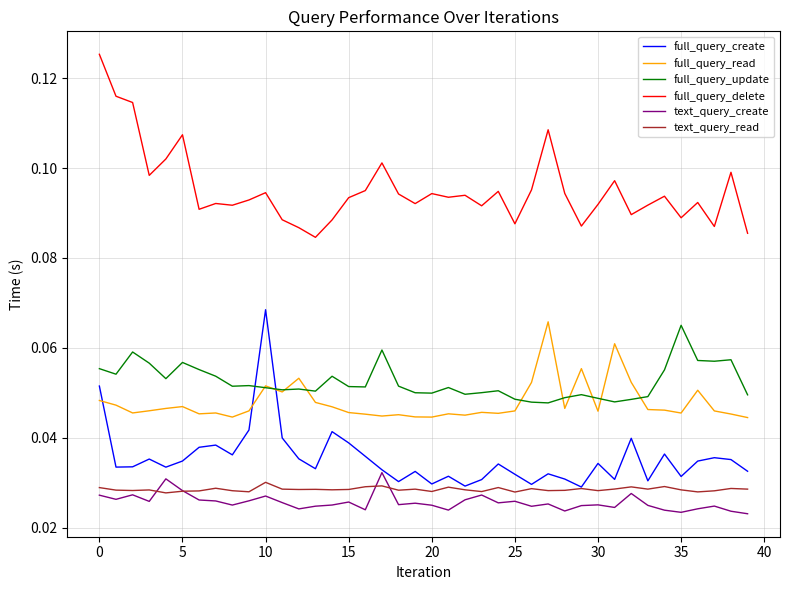

Count the number of data series in this chart.

6